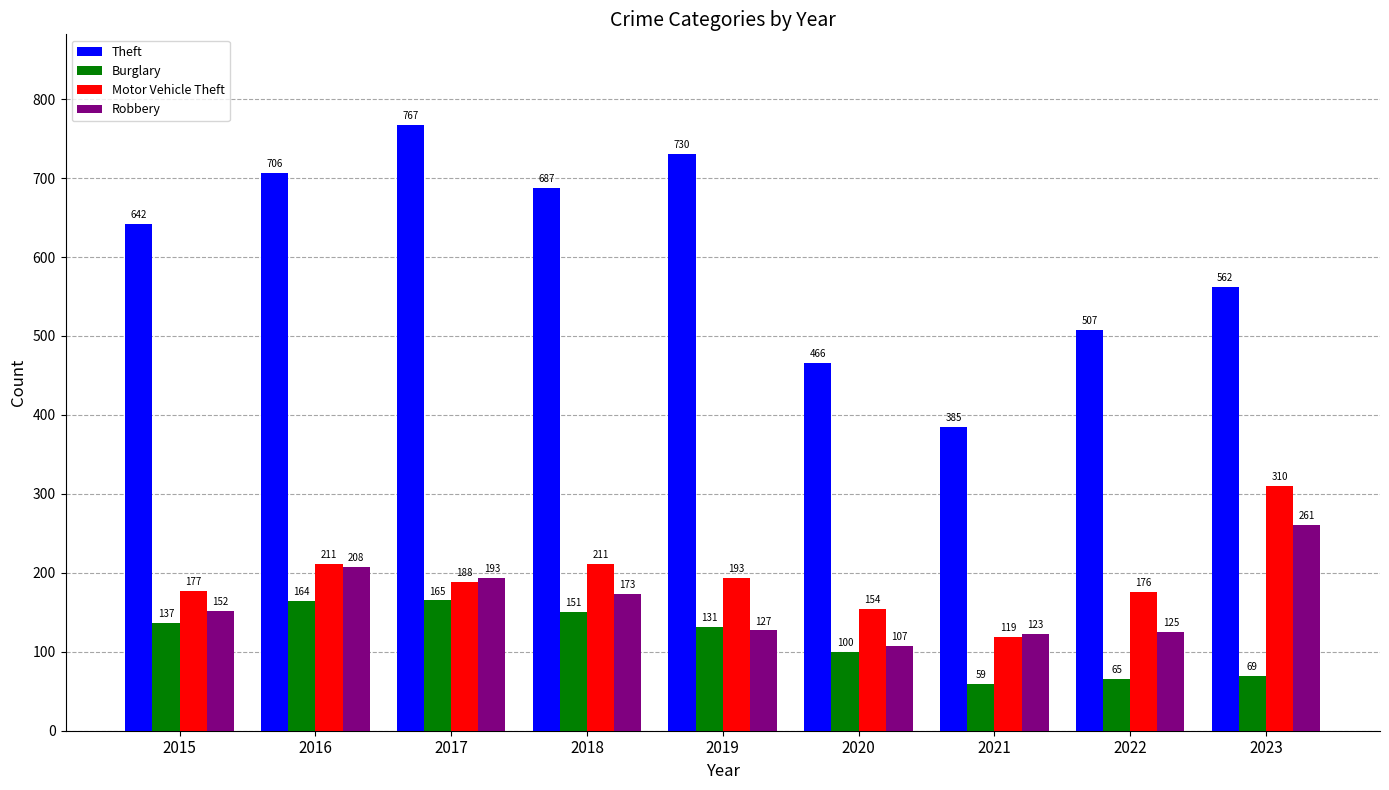

How many series are shown in this chart?

4